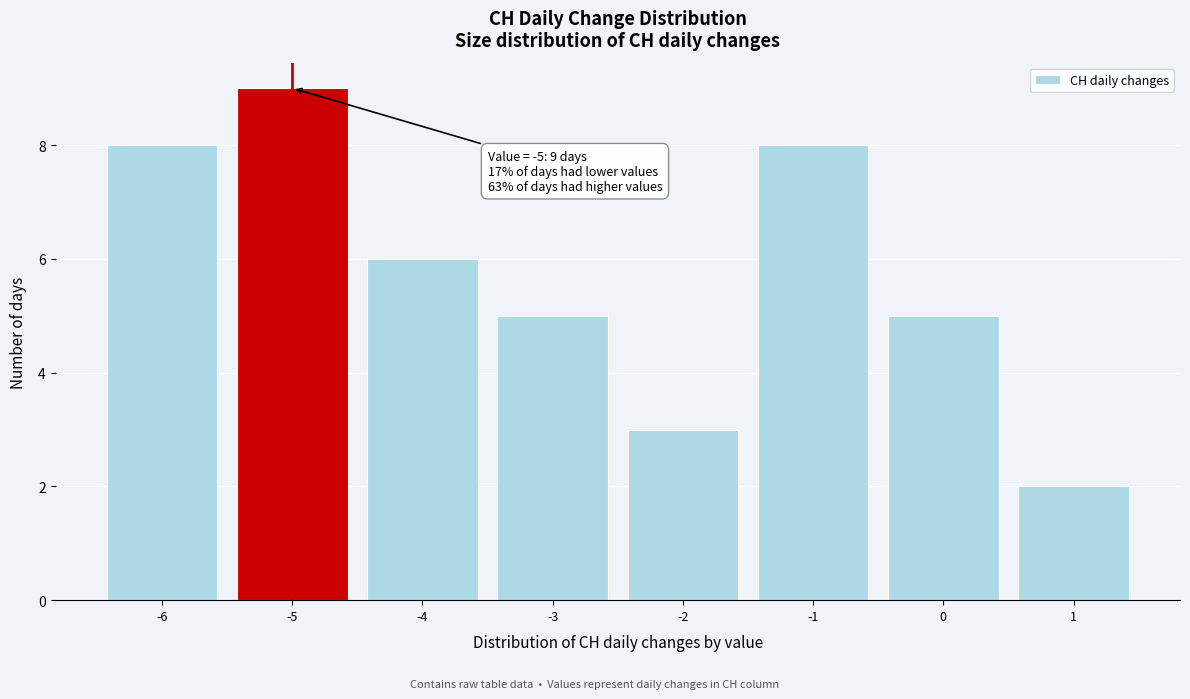

Which range on the x-axis has the tallest bar?

-5.5 to -4.5